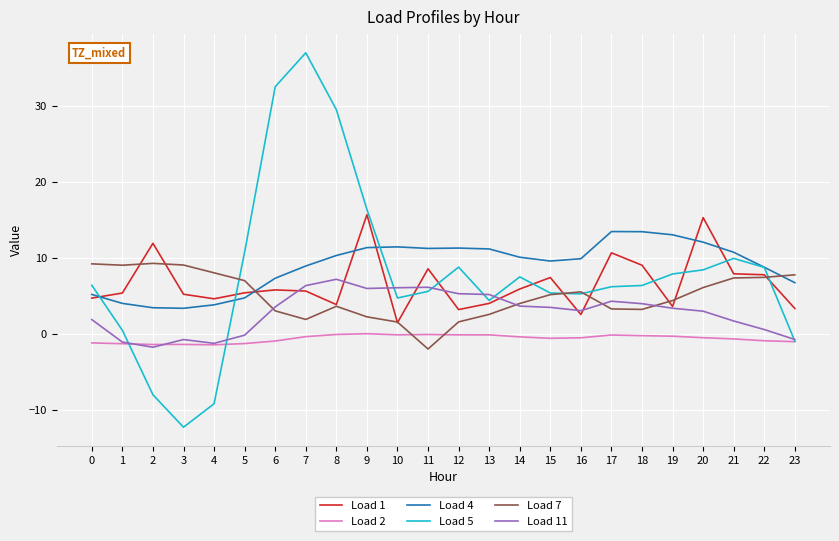

Which series has the largest total across all categories?

Load 4